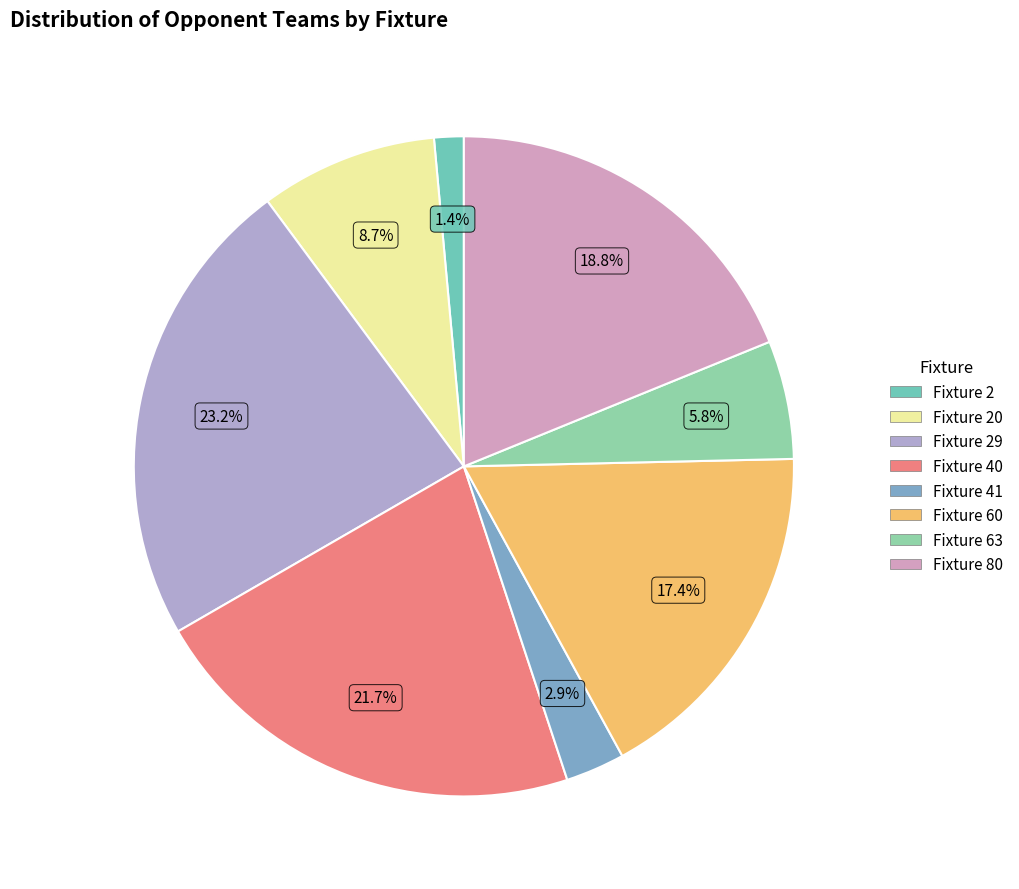

How many segments does this pie chart have?

8